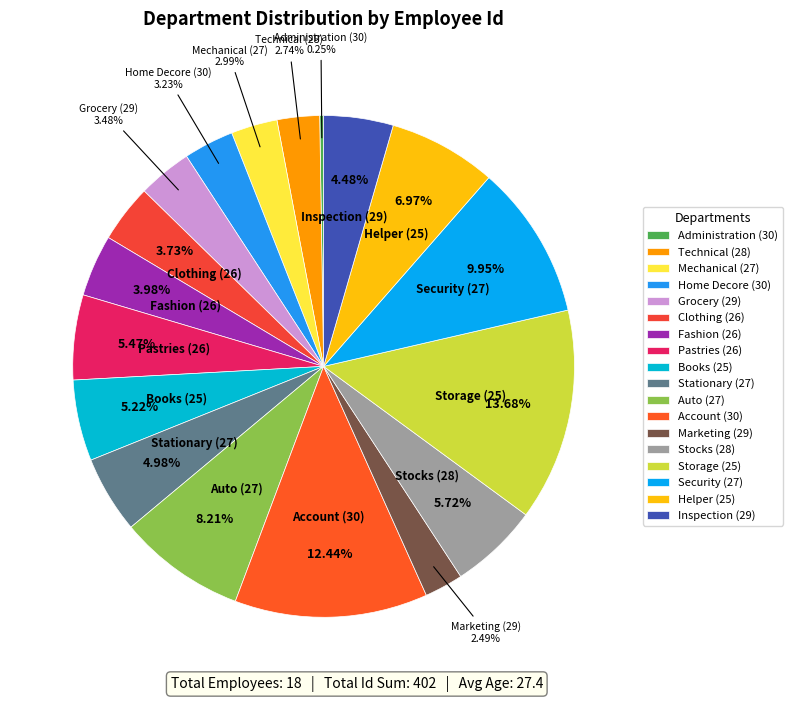

Which has a higher value, Pastries (26) or Storage (25)?

Storage (25)